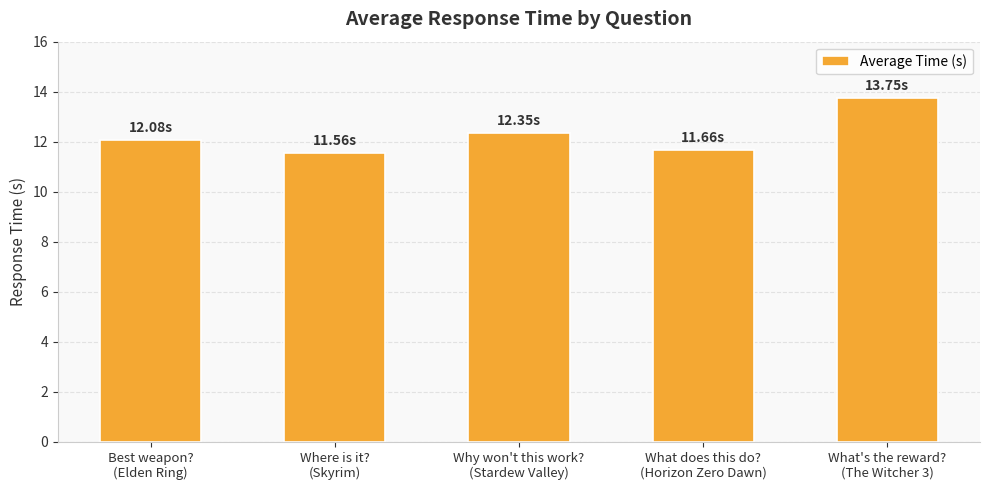

Between What's the reward?
(The Witcher 3) and What does this do?
(Horizon Zero Dawn), which is larger?

What's the reward?
(The Witcher 3)